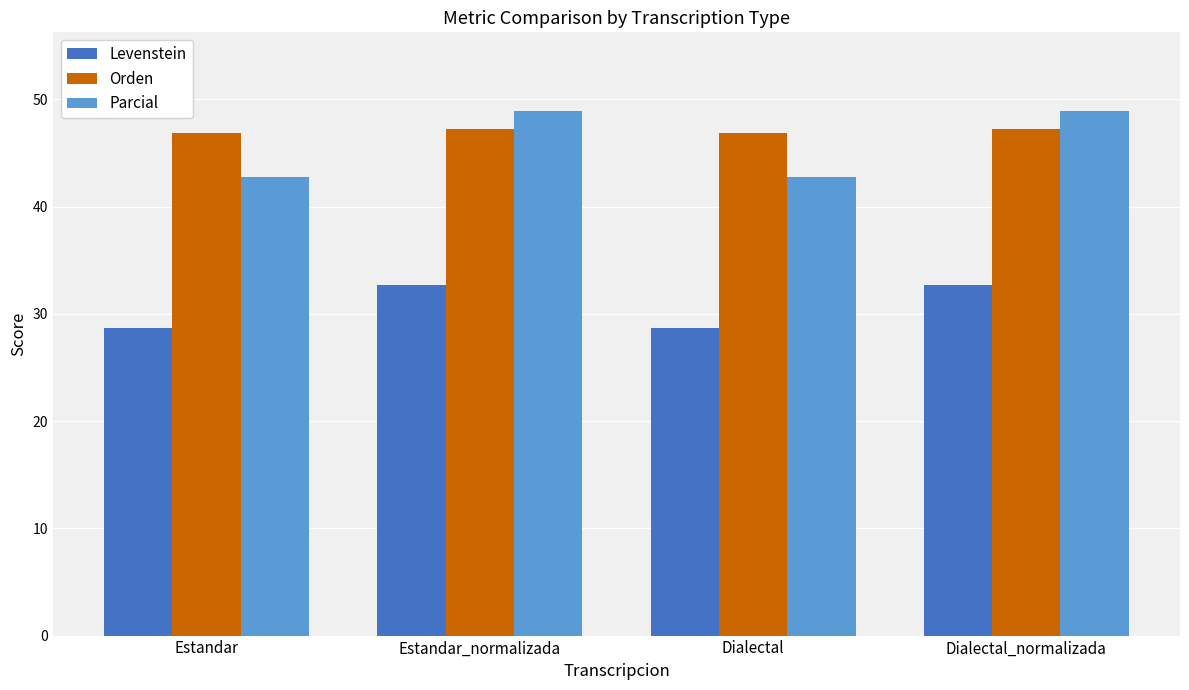

What is the difference between the highest and lowest values at Dialectal?

18.2